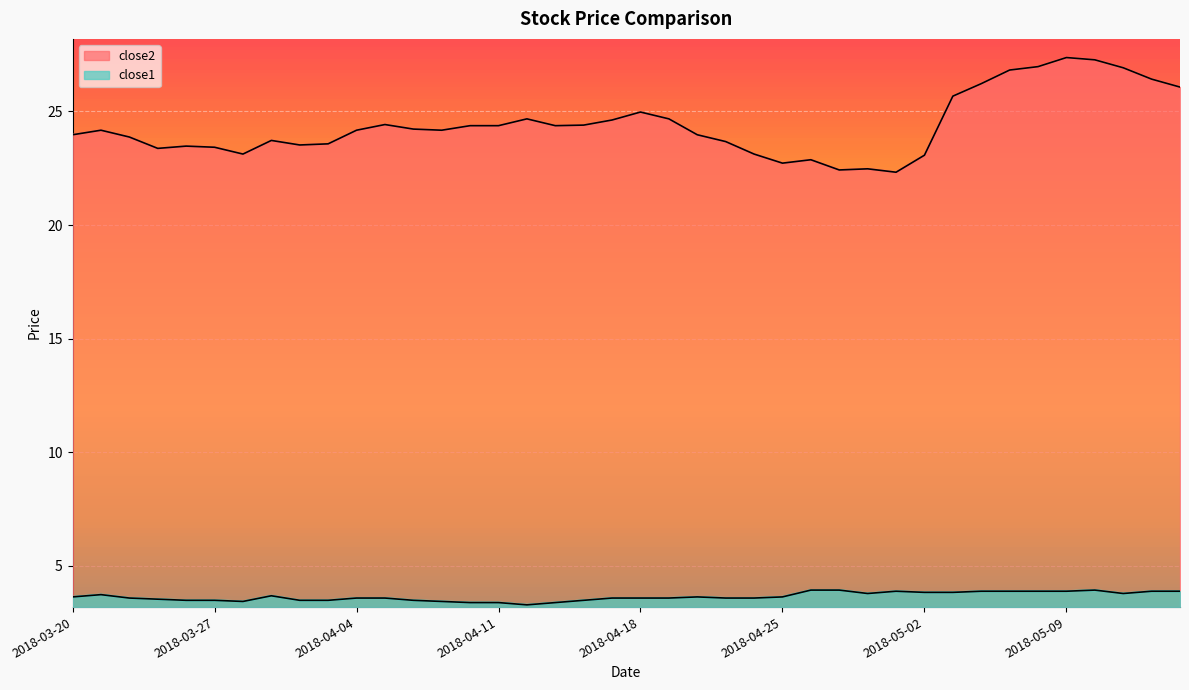

Is the value of close2 at 2018-04-30 greater than the value of close1 at 2018-04-20?

Yes